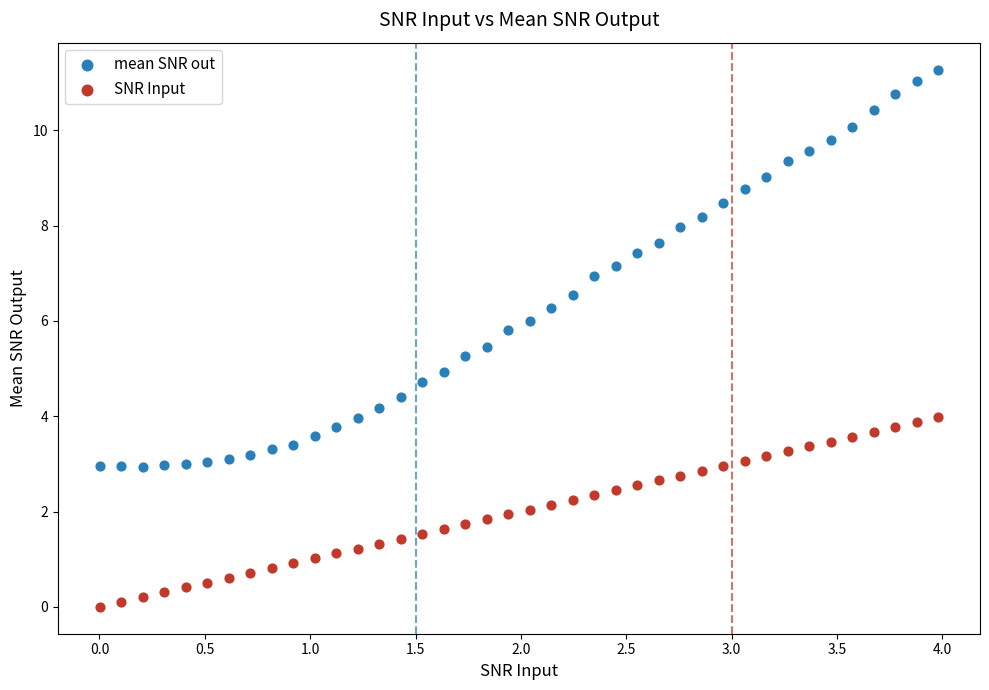

Which series contains the lowest Y value?

SNR Input